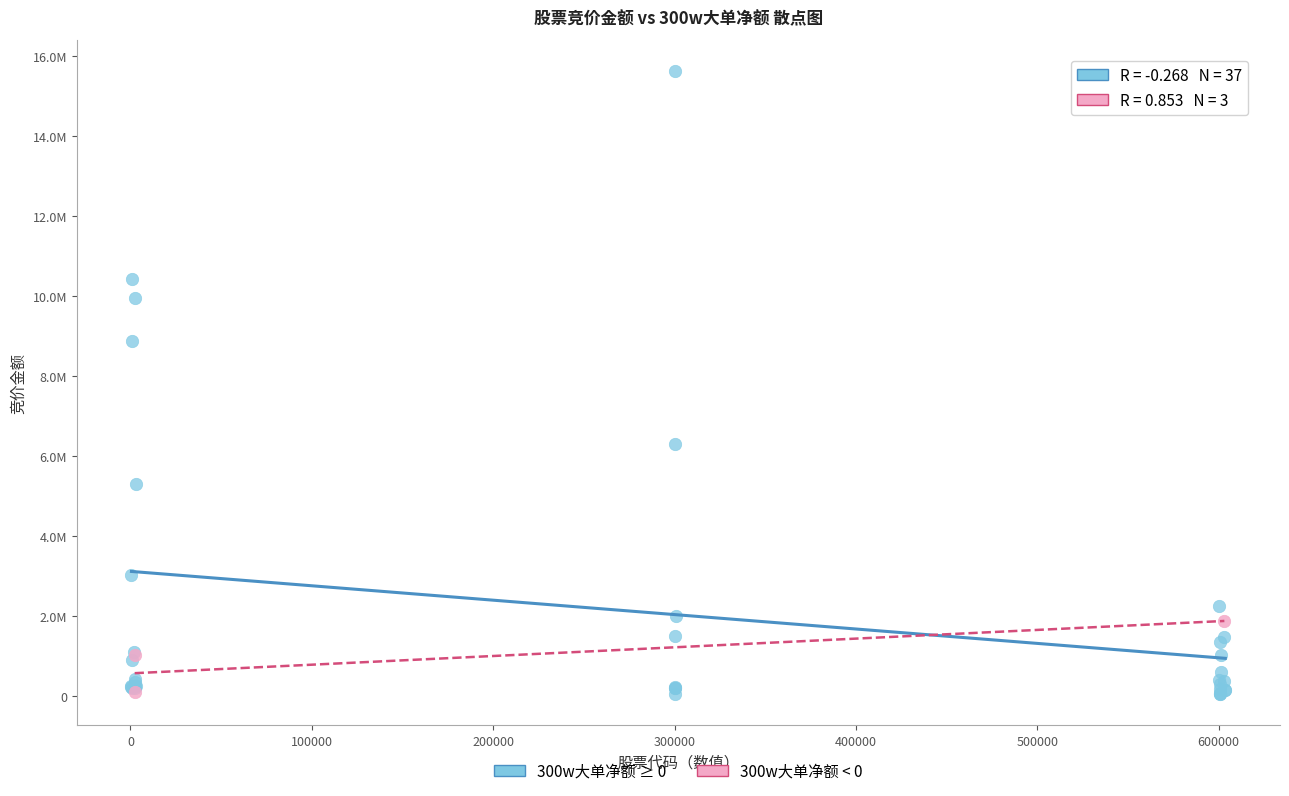

What are all the series names shown in the legend?

300w大单净额 ≥ 0, 300w大单净额 < 0